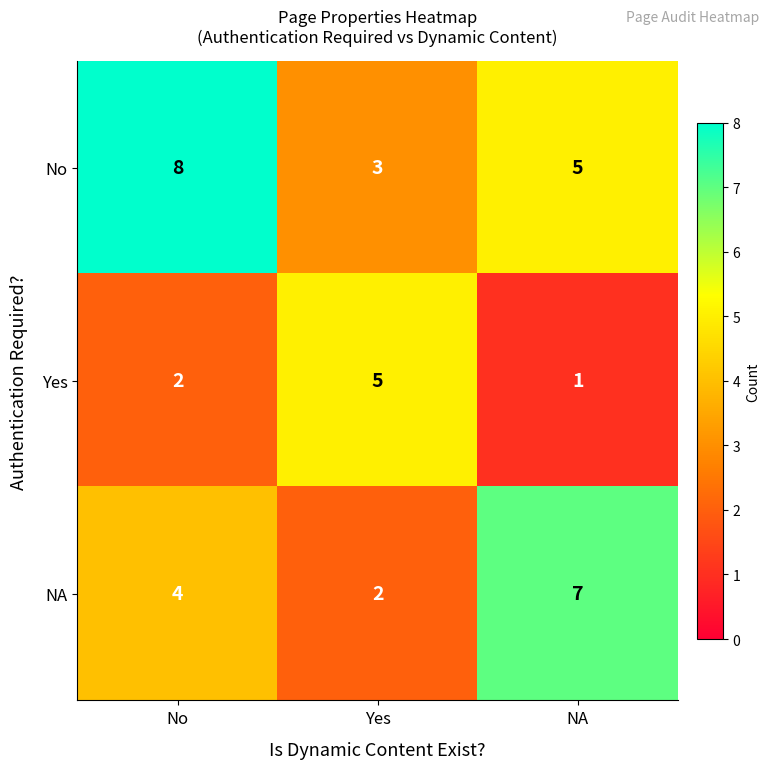

Which series changed the most between No and Yes?

No